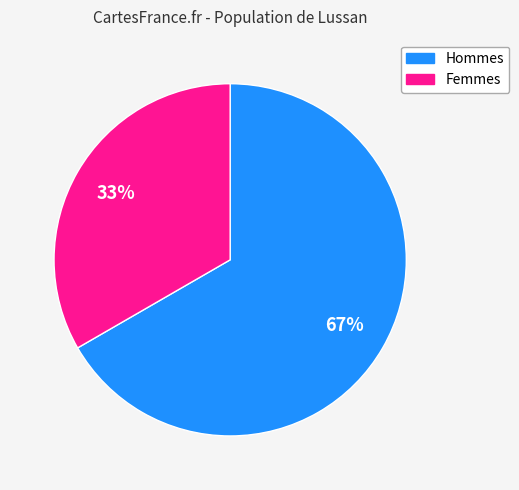

How many slices are in this pie chart?

2